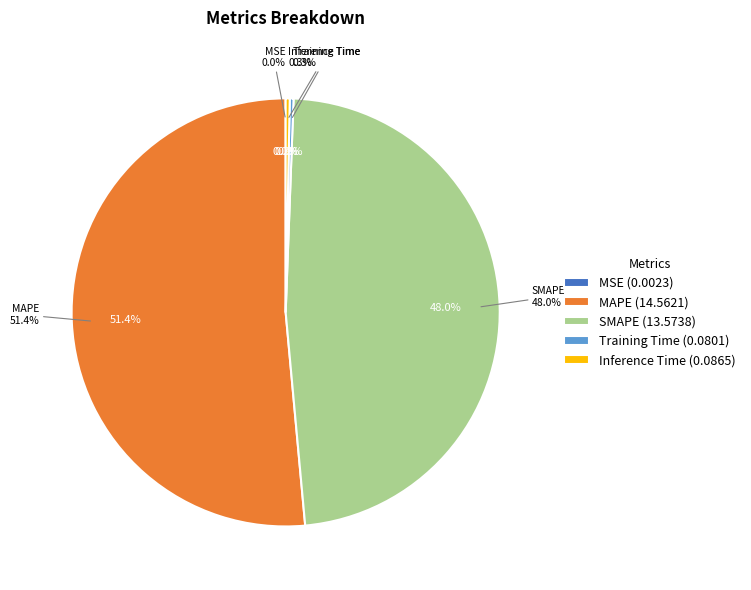

To the nearest percent, what is the difference between the SMAPE and Training Time slice percentages?

48%